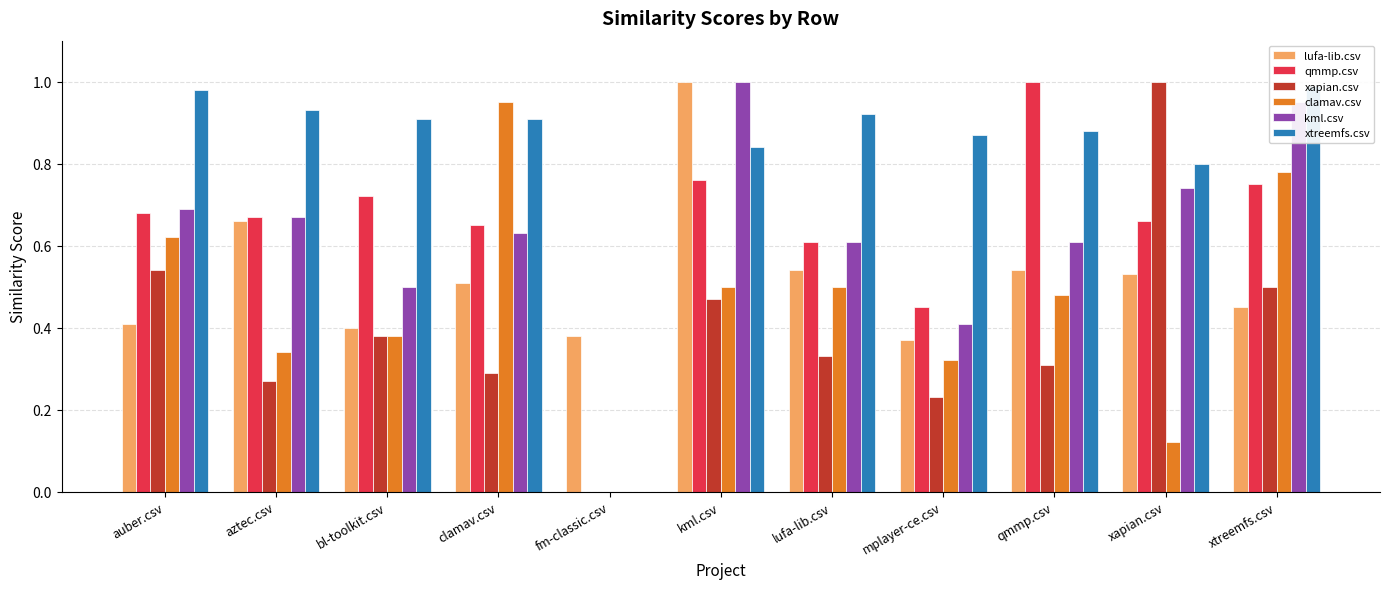

Is it true that kml.csv equals 0.7 at auber.csv?

True